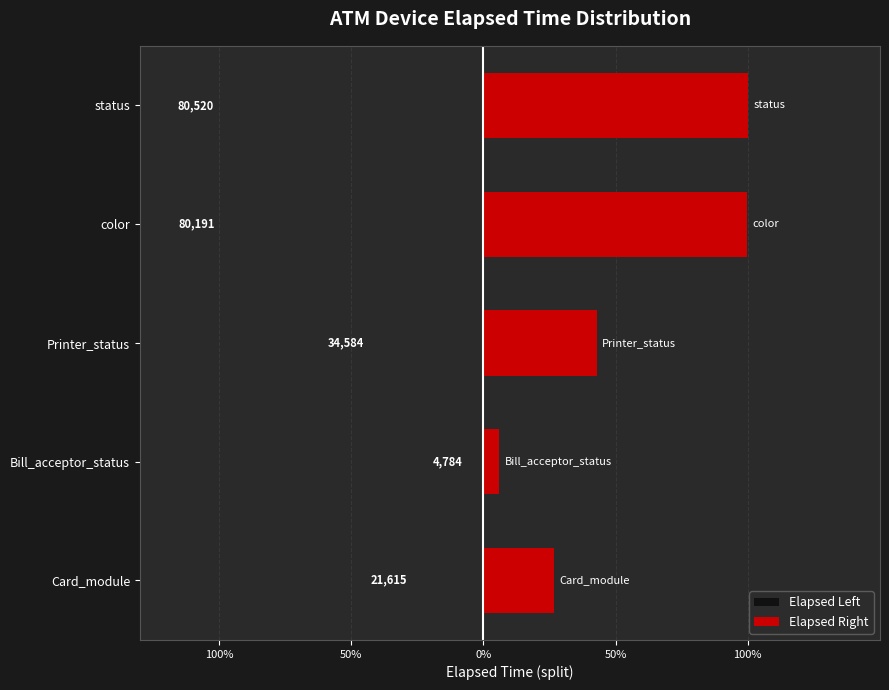

What is the sum of the Elapsed Left values at status and Bill_acceptor_status?

42652.0